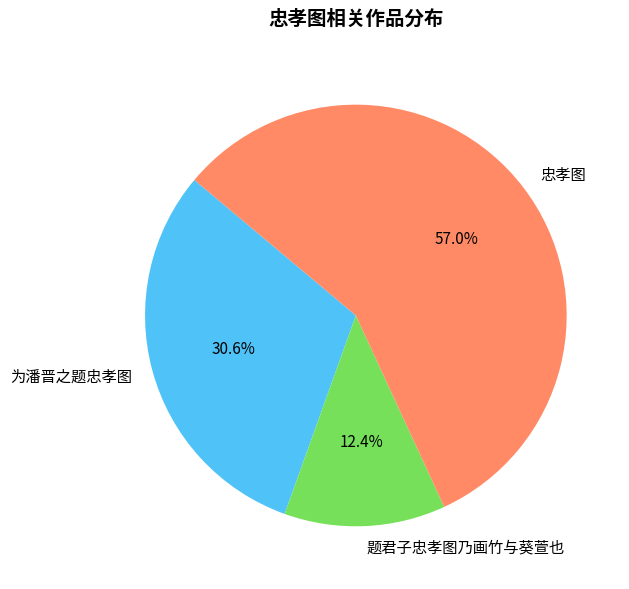

To the nearest percent, what portion does 忠孝图 represent?

57%